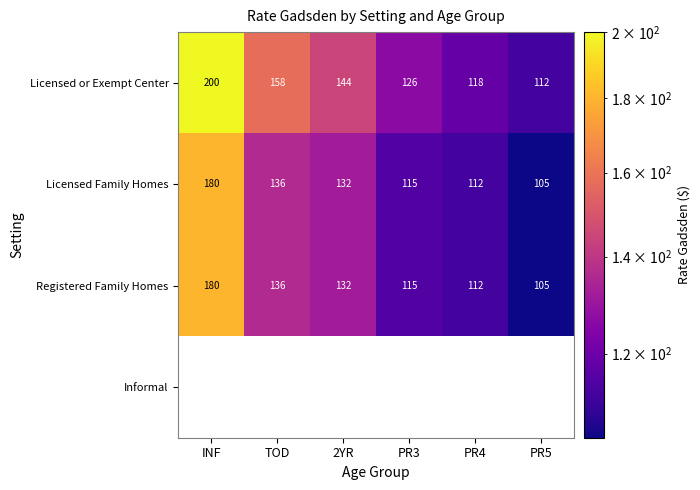

Which label corresponds to the smallest value in the chart?

PR5